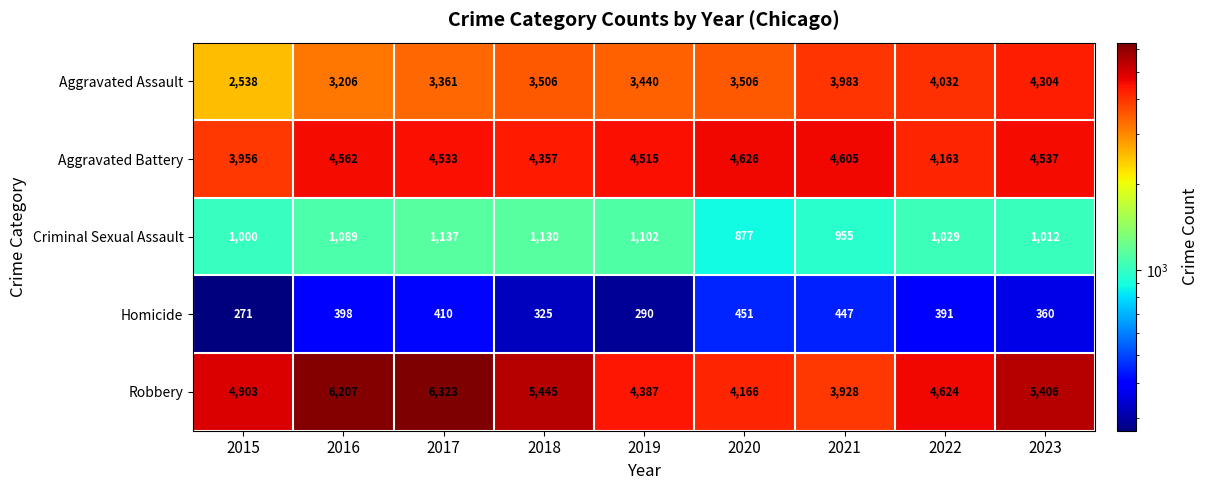

At 2022, list the series in order from largest to smallest.

Robbery, Aggravated Battery, Aggravated Assault, Criminal Sexual Assault, Homicide